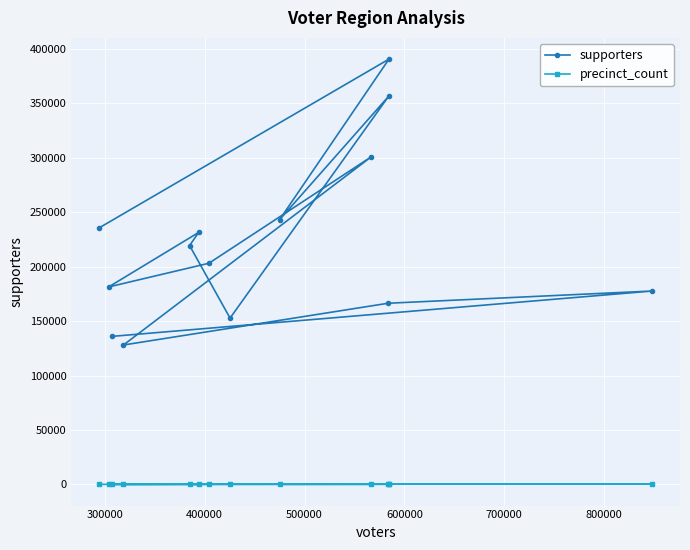

How many lines are shown in the chart?

2